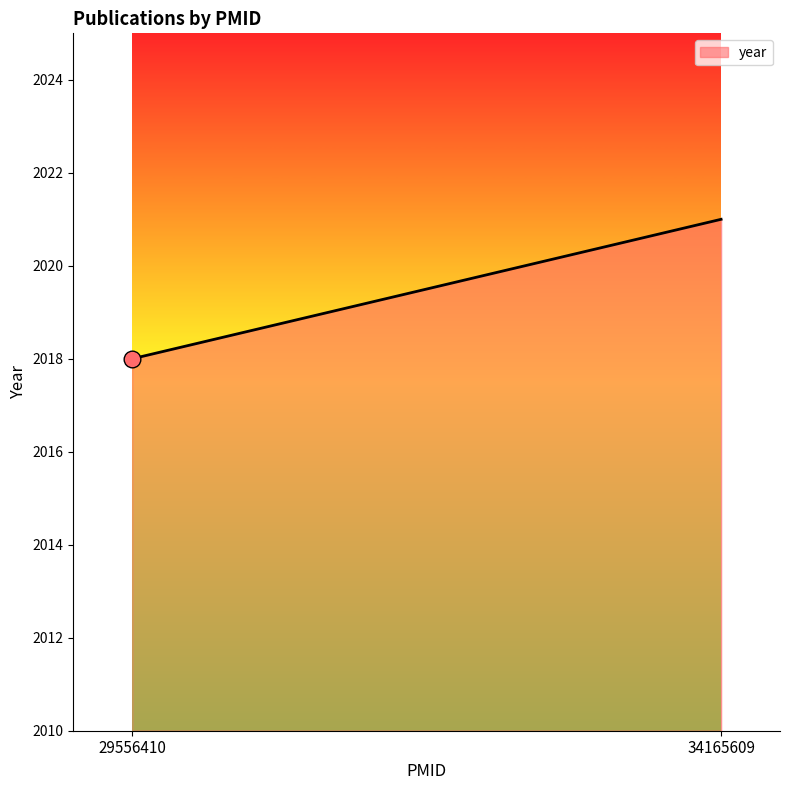

What is the value of the 1st point from the left?

2018